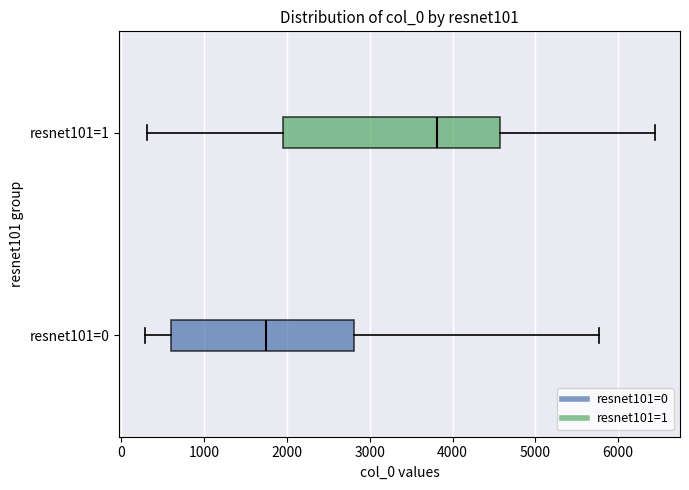

Which box is the widest, from its left edge to its right edge?

resnet101=1